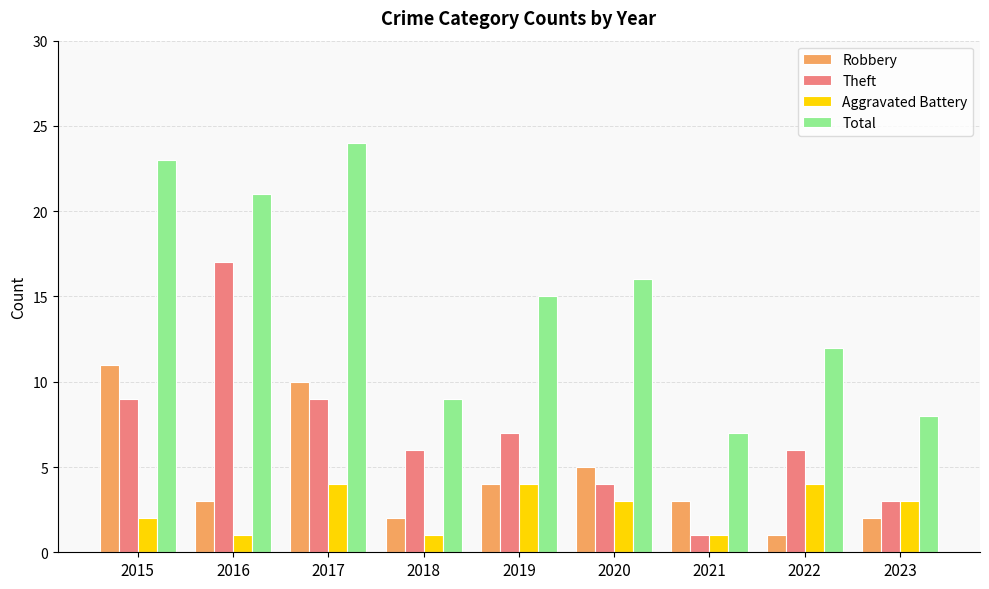

At which category is the sum across all series the highest?

2017